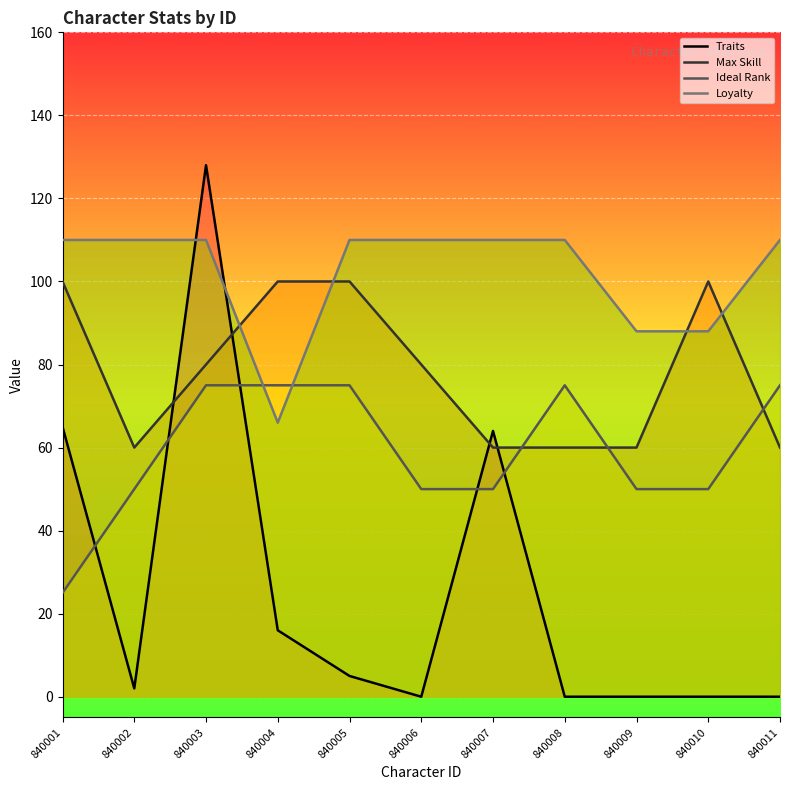

Reading right to left, extract all data points from this chart.

Traits: 0	0	0	0	64	0	5	16	128	2	65
Max Skill: 60	100	60	60	60	80	100	100	80	60	100
Ideal Rank: 75	50	50	75	50	50	75	75	75	50	25
Loyalty: 110	88	88	110	110	110	110	66	110	110	110